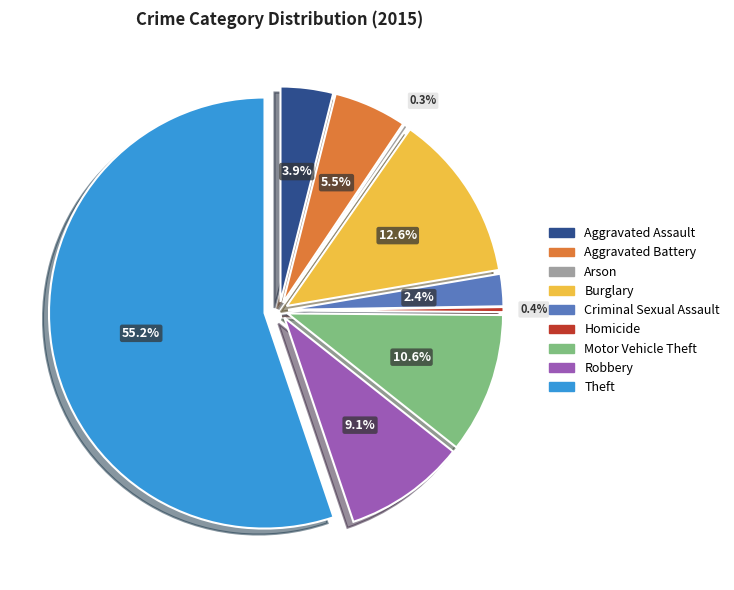

Between Arson and Motor Vehicle Theft, which is larger?

Motor Vehicle Theft